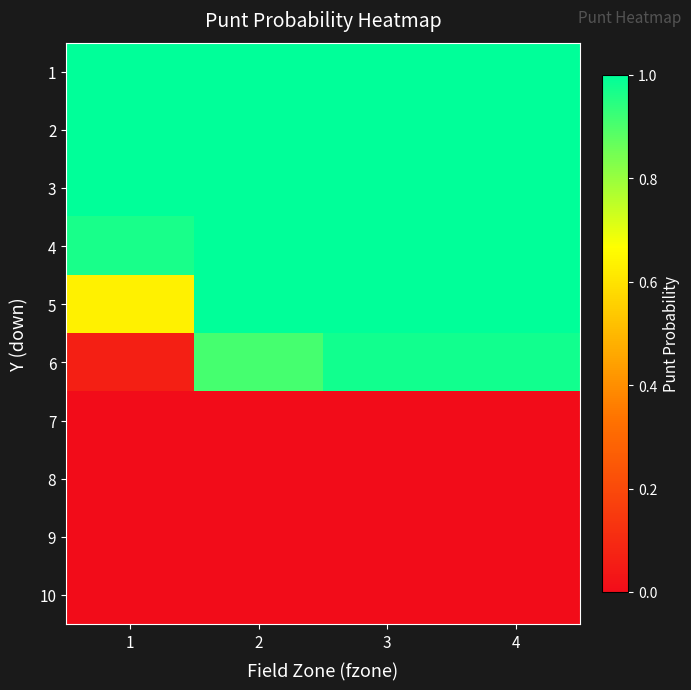

What is the total value across all series at 3?

6.0